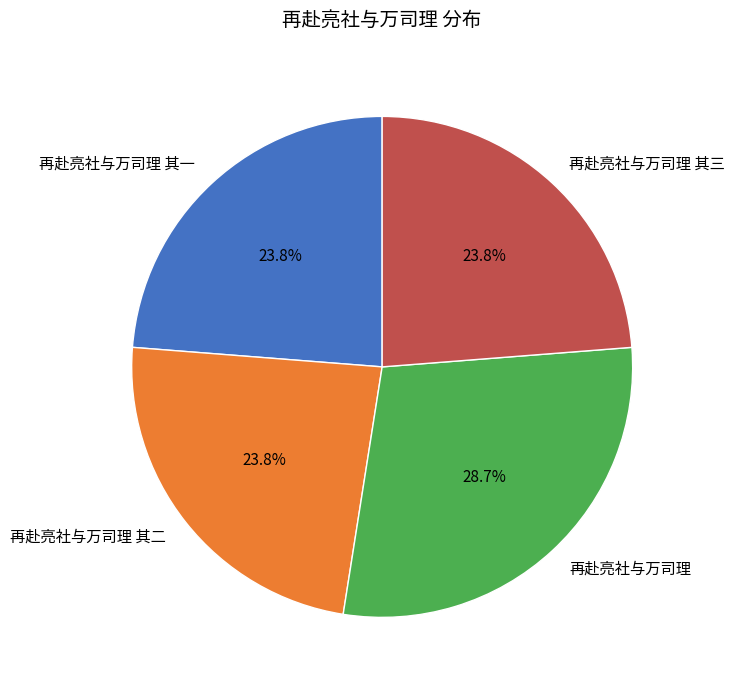

Is it true that 再赴亮社与万司理 其二 is 11% of the pie?

False